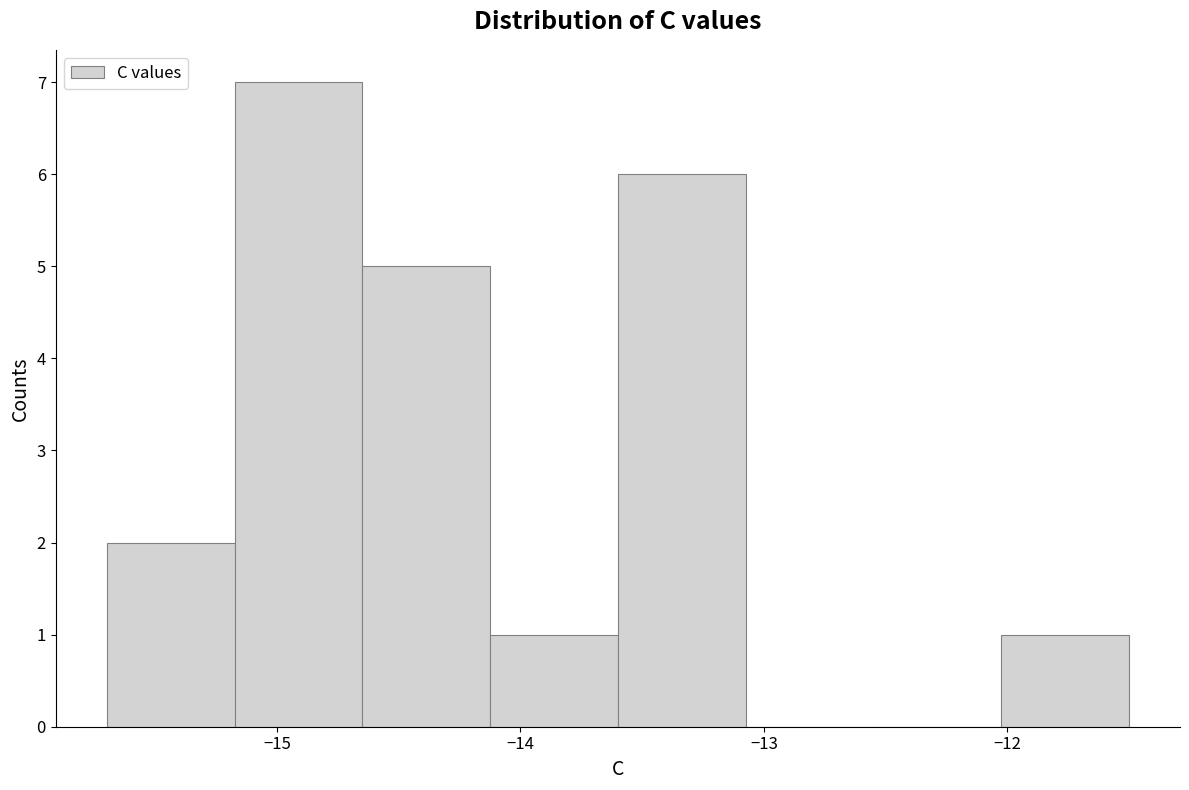

Reading left to right, list every bar in this chart as the range it spans on the x-axis followed by its height. Neither the bar edges nor the heights are printed on the chart, so give them approximately, as read against the axes.

-15.7 to -15.2: 2
-15.2 to -14.6: 7
-14.6 to -14.1: 5
-14.1 to -13.6: 1
-13.6 to -13.1: 6
-13.1 to -12.5: 0
-12.5 to -12.0: 0
-12.0 to -11.5: 1